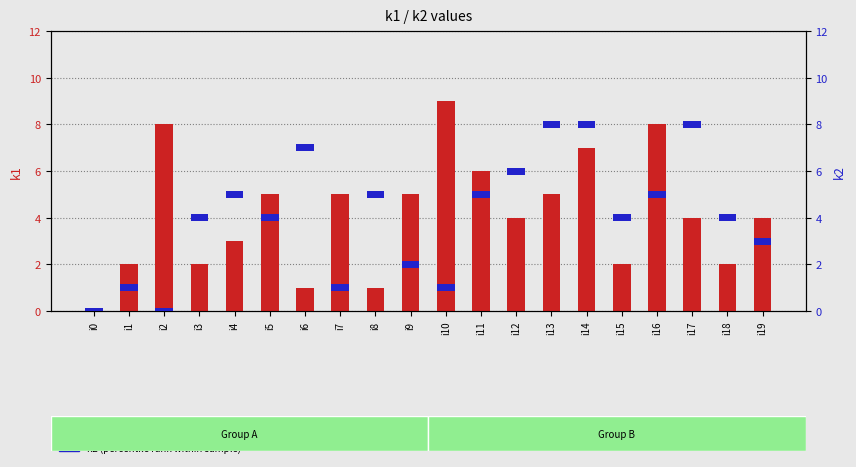

What is the greatest value displayed?

9.0